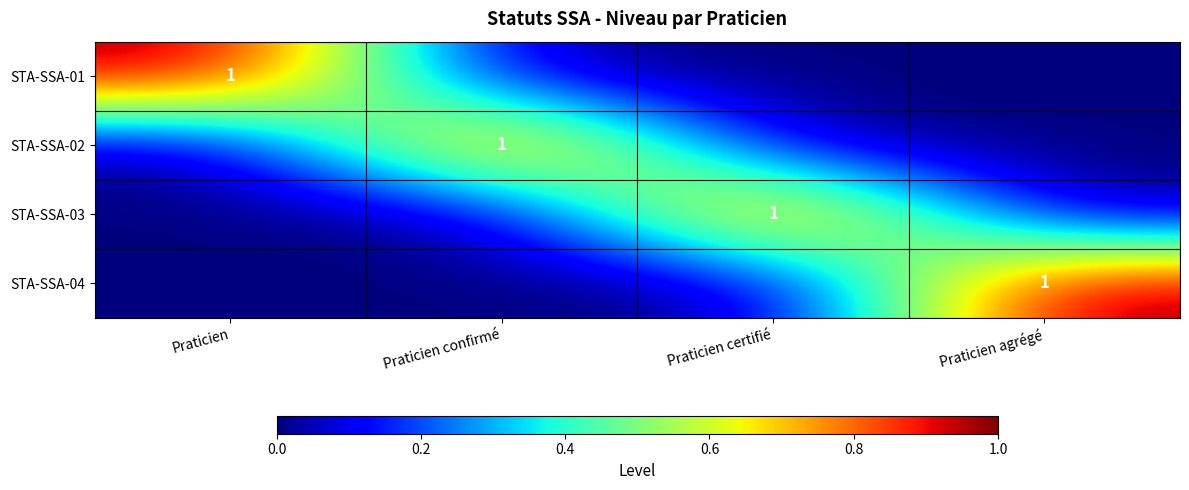

The STA-SSA-04 series shows 0 at Praticien agrégé. True or false?

False